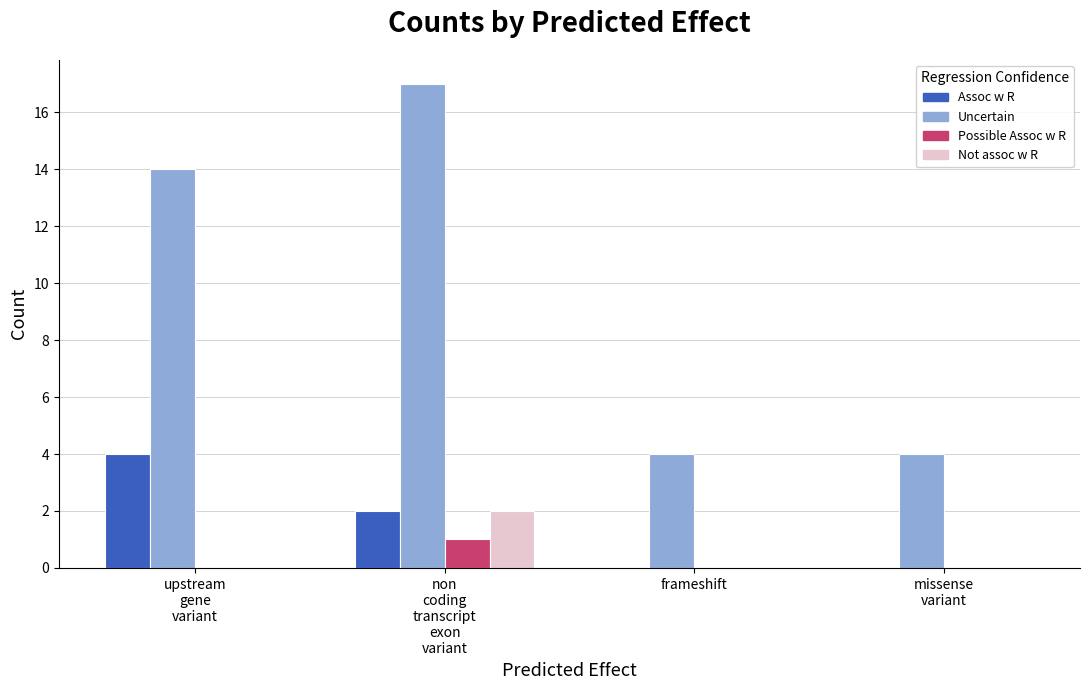

Between upstream
gene
variant and non
coding
transcript
exon
variant, which series saw the biggest shift?

Uncertain